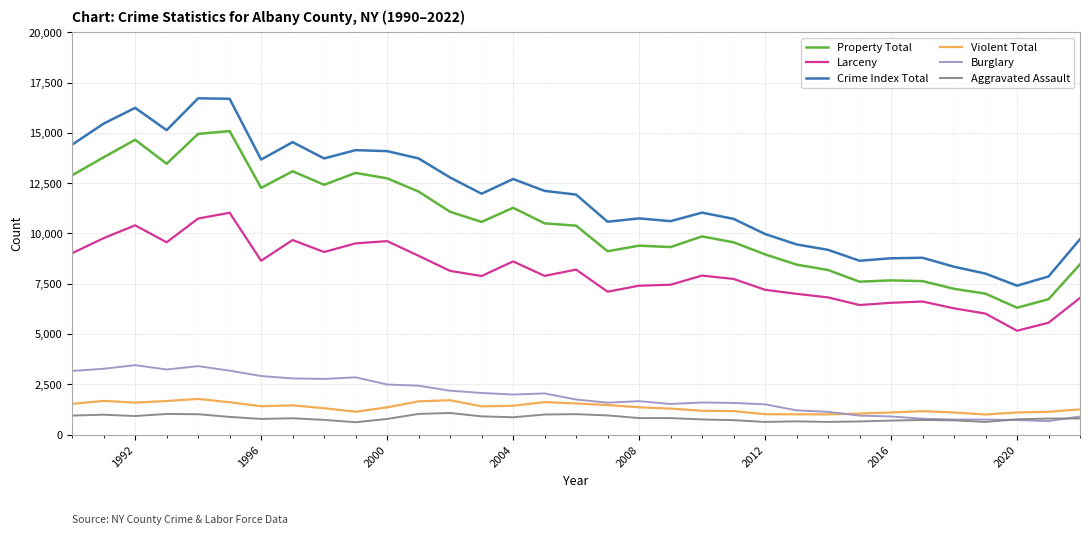

Which series has the widest spread of values?

Crime Index Total